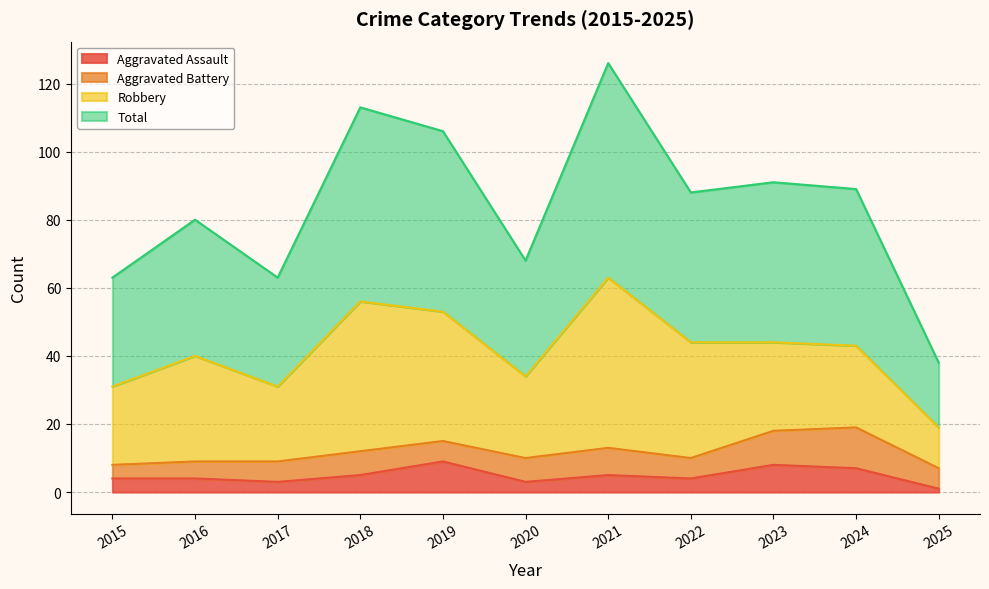

What is the highest value of the Aggravated Assault series?

9